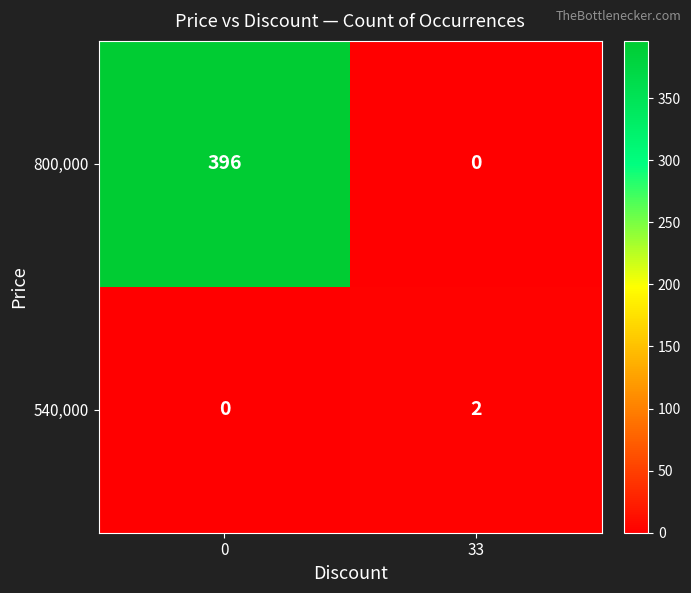

Reading left to right, transcribe all the data shown in this chart.

800,000: 396	0
540,000: 0	2